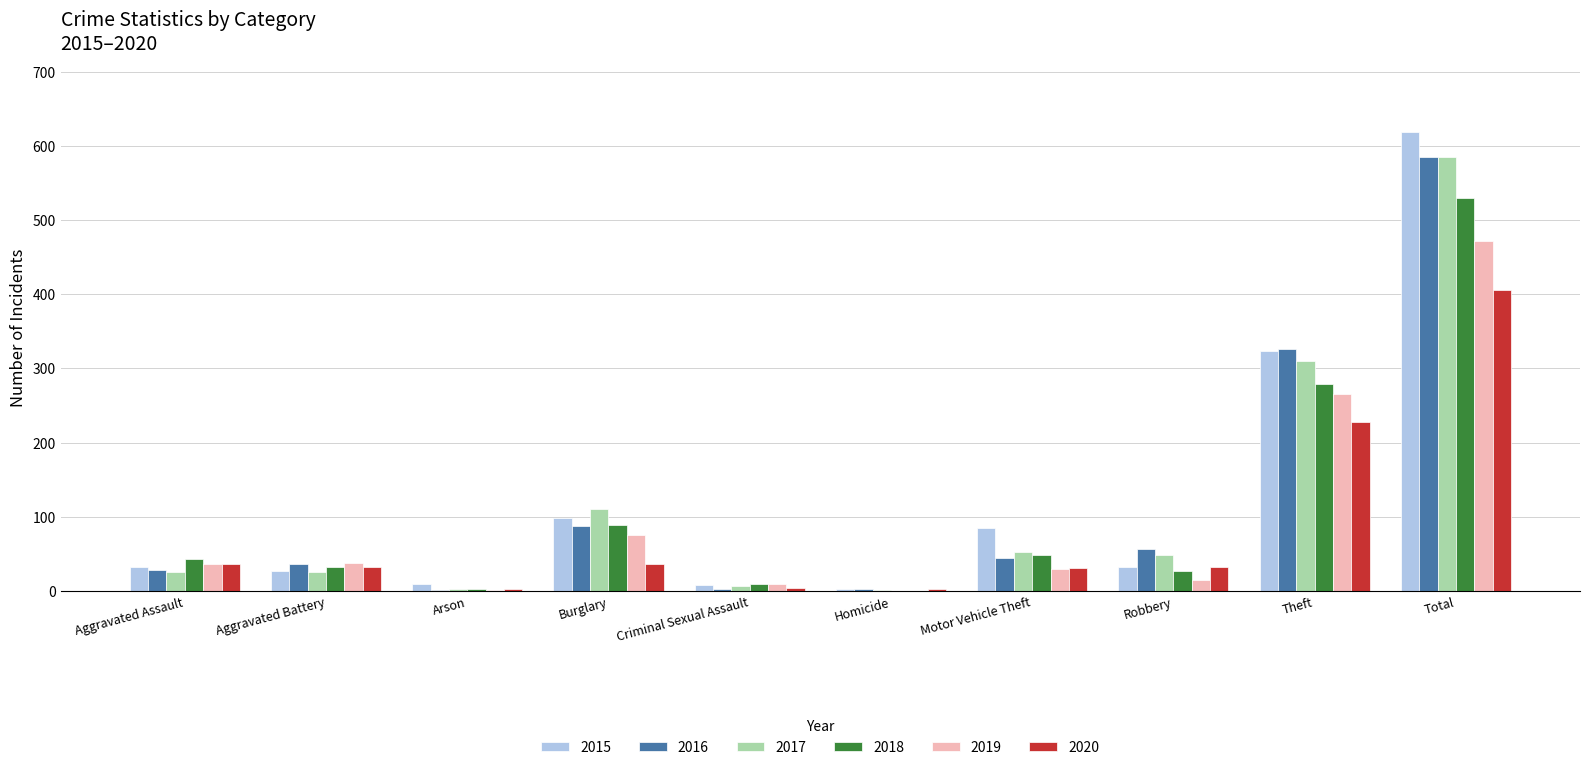

Is the value of 2018 at Criminal Sexual Assault greater than the value of 2017 at Robbery?

No